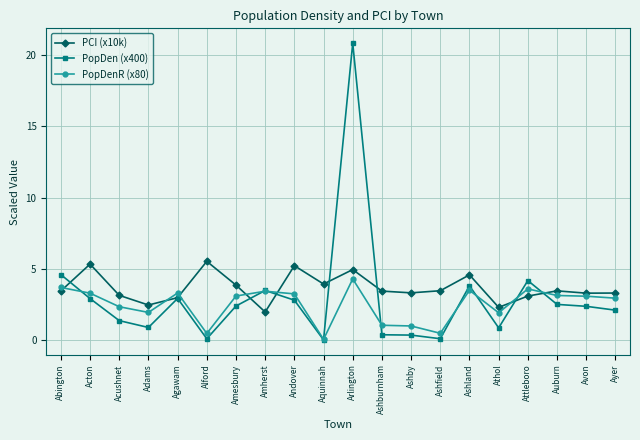

What is the average value of the PopDen (x400) series?

3.0